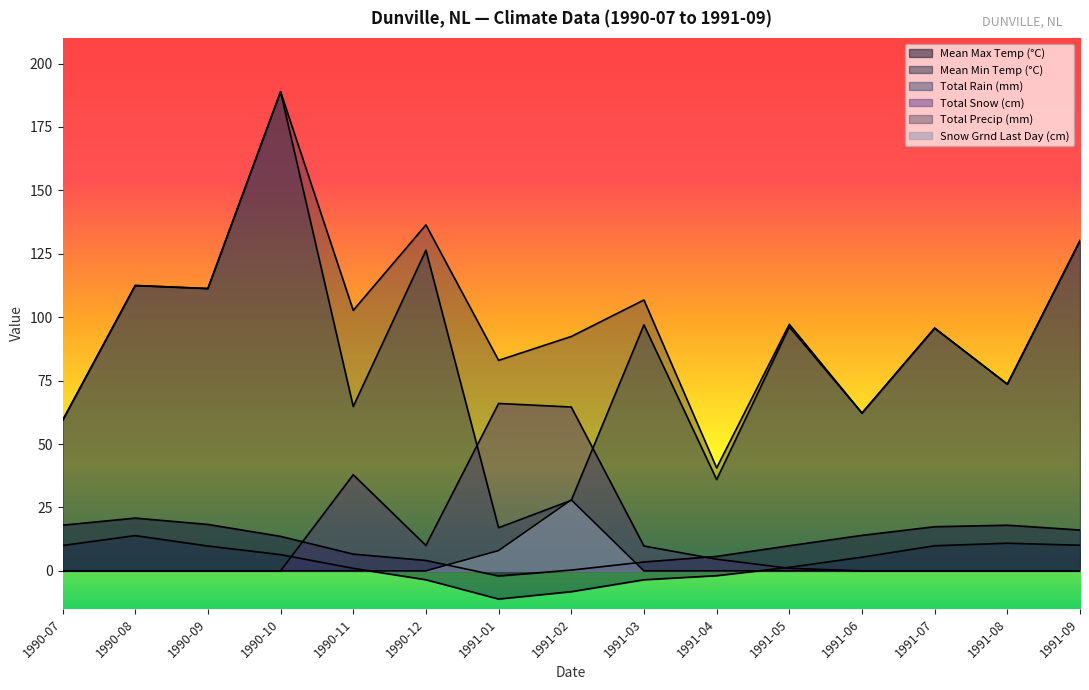

What is the label of the 6th point from the left?

1990-12